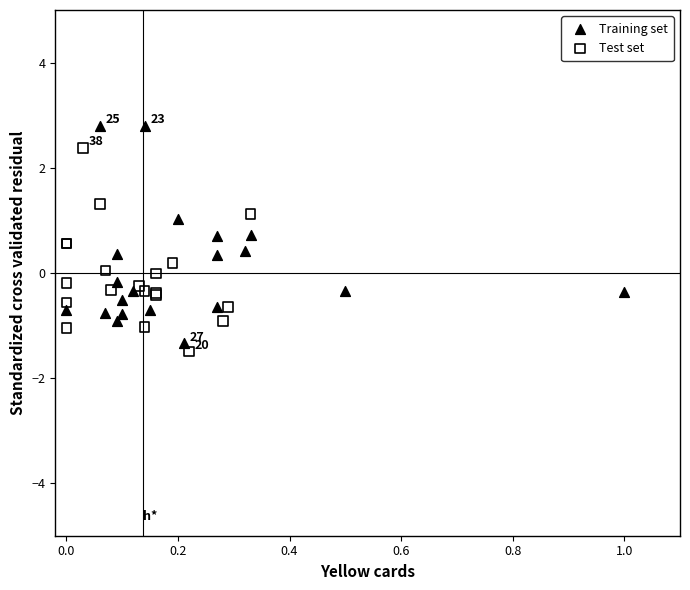

Which series reaches the maximum Y coordinate?

Training set